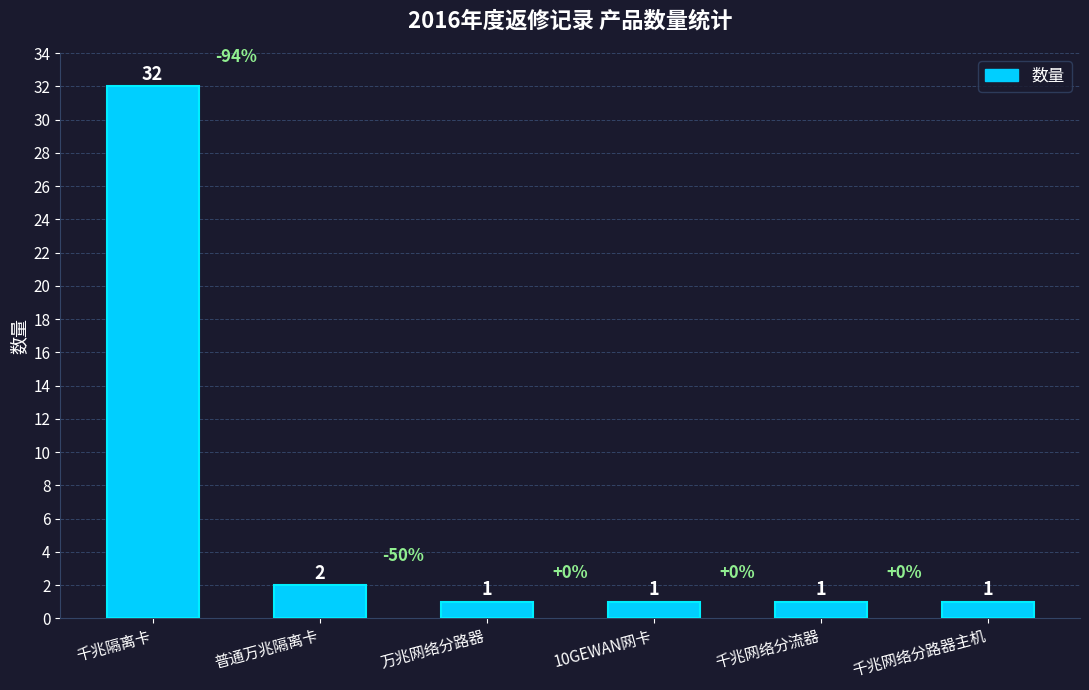

Reading left to right, what are all the values shown in this chart?

千兆隔离卡=32	普通万兆隔离卡=2	万兆网络分路器=1	10GEWAN网卡=1	千兆网络分流器=1	千兆网络分路器主机=1